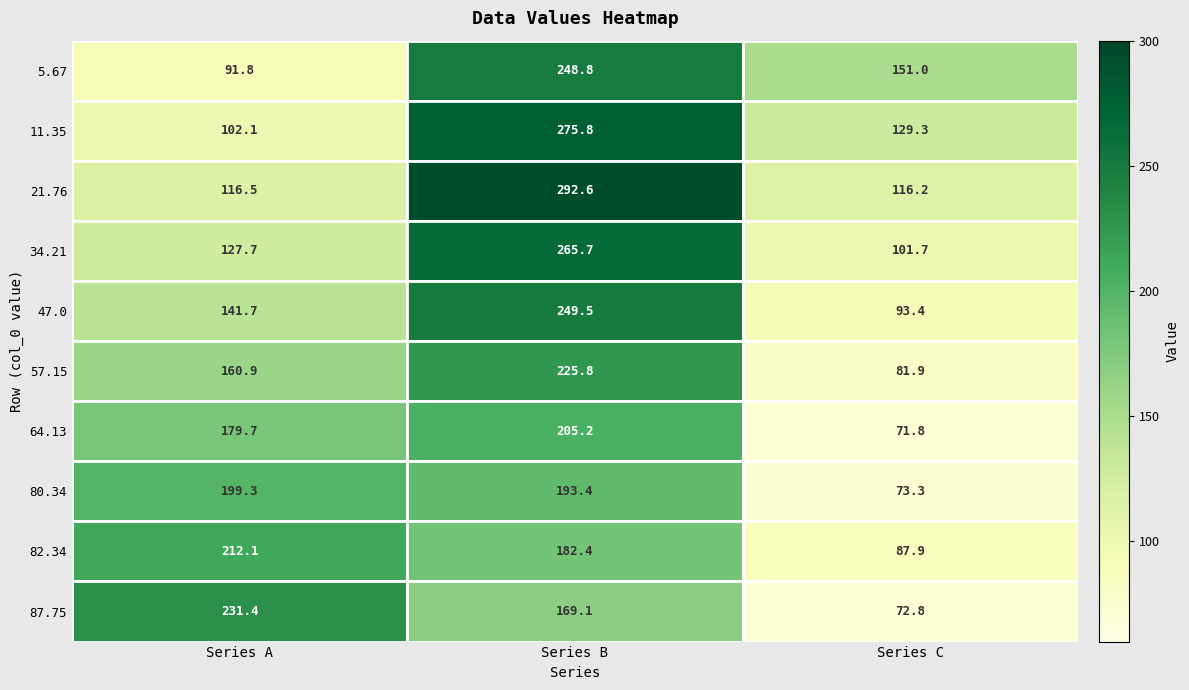

How many categories are shown in the chart?

3